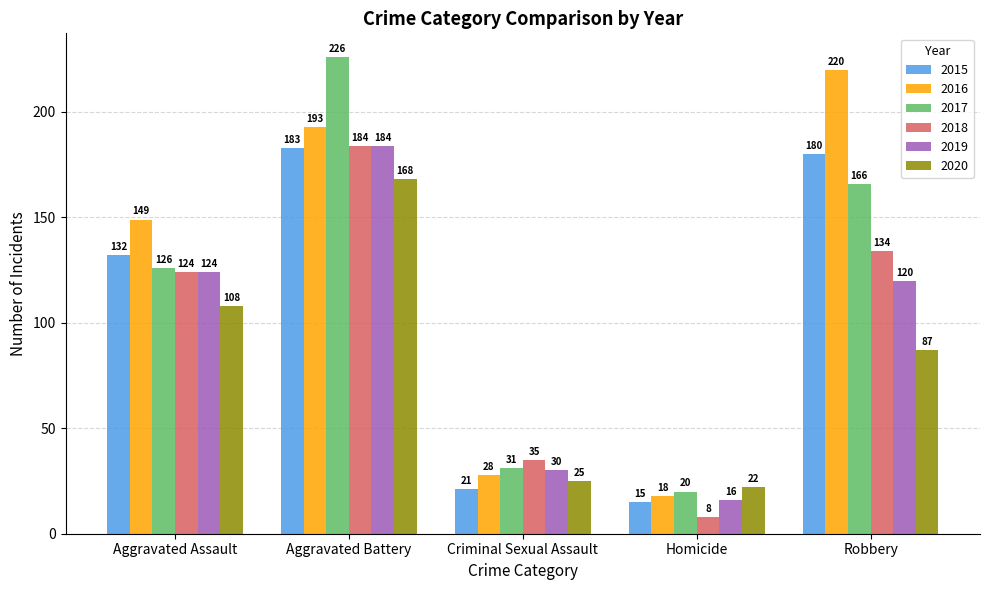

The 2019 series shows 124 at Aggravated Assault. True or false?

True